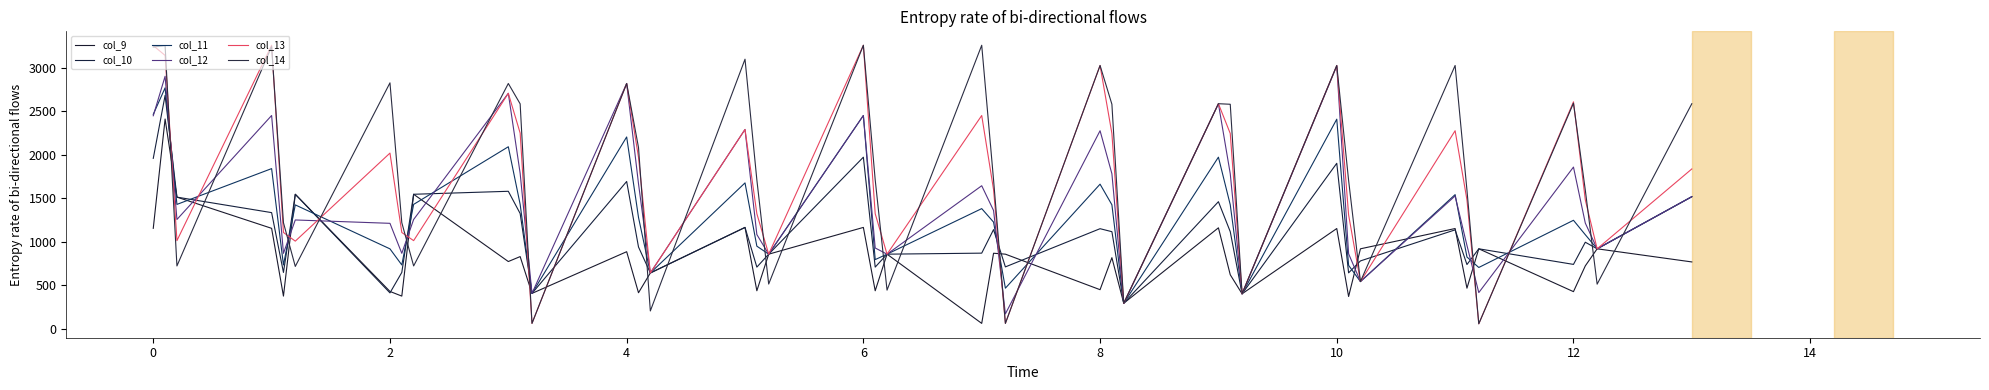

Does the chart display data point markers on the line(s)?

No